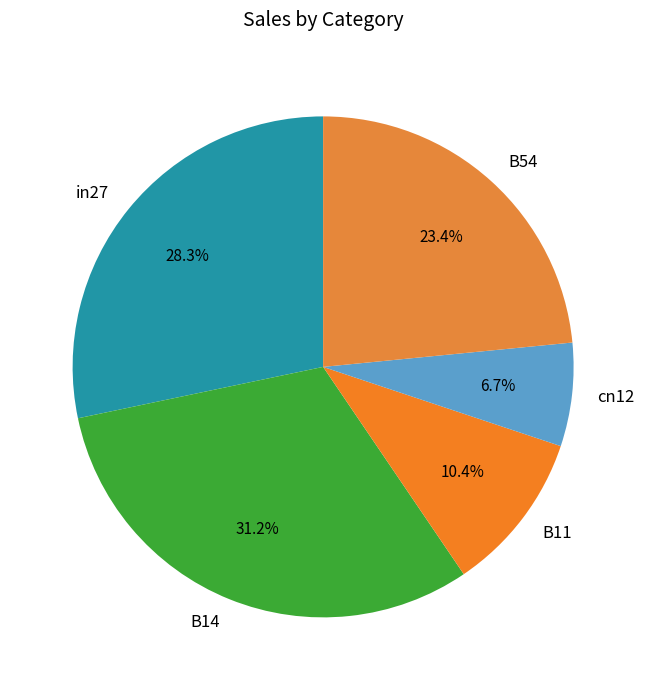

Count the number of slices in the pie.

5